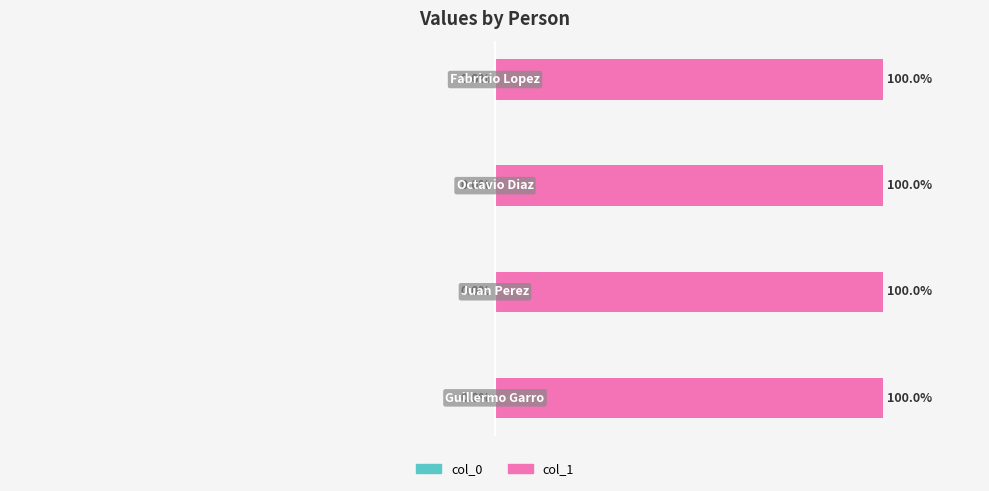

What is the maximum value shown in the chart?

1.0